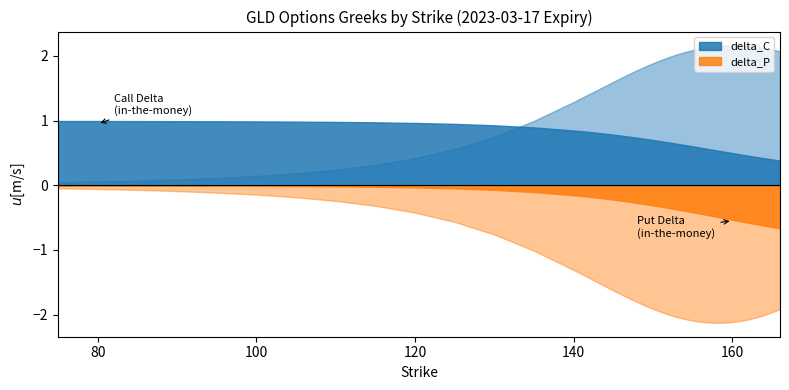

List the series in order of their overall mean, highest first.

delta_C, delta_P